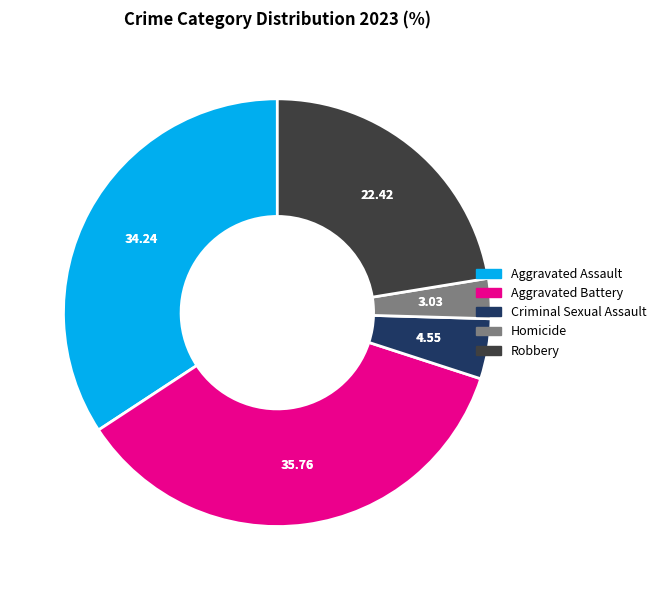

Rank the categories by value from lowest to highest.

Homicide, Criminal Sexual Assault, Robbery, Aggravated Assault, Aggravated Battery